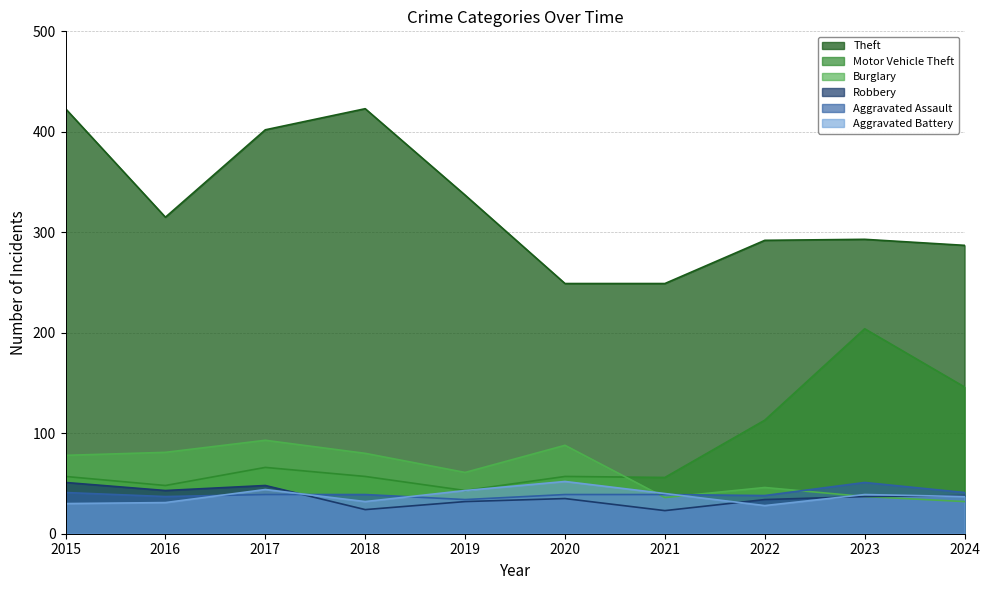

Is it true that Aggravated Battery equals 18 at 2020?

False